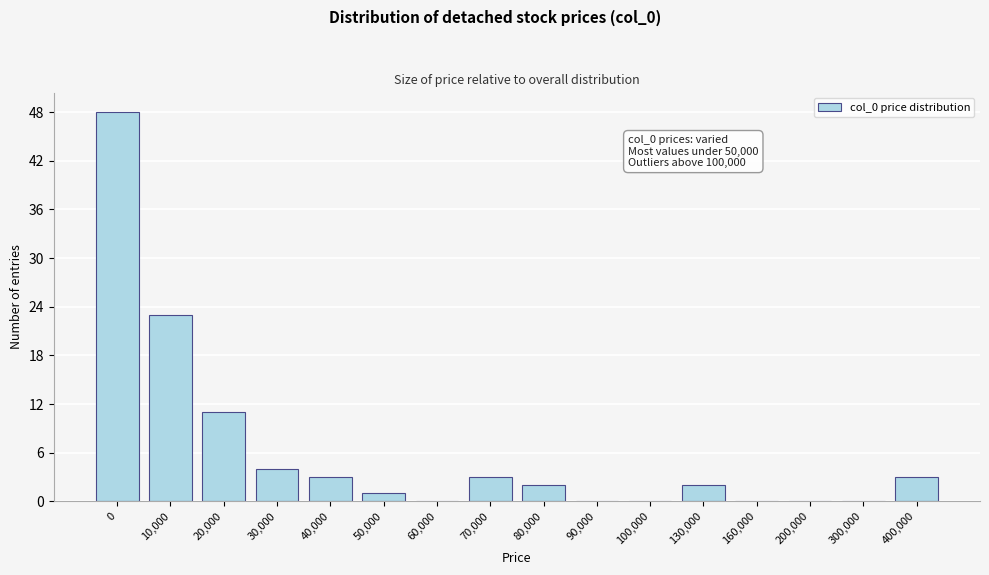

Reading left to right, transcribe all the data shown in this chart.

0=48	10,000=23	20,000=11	30,000=4	40,000=3	50,000=1	60,000=0	70,000=3	80,000=2	90,000=0	100,000=0	130,000=2	160,000=0	200,000=0	300,000=0	400,000=3